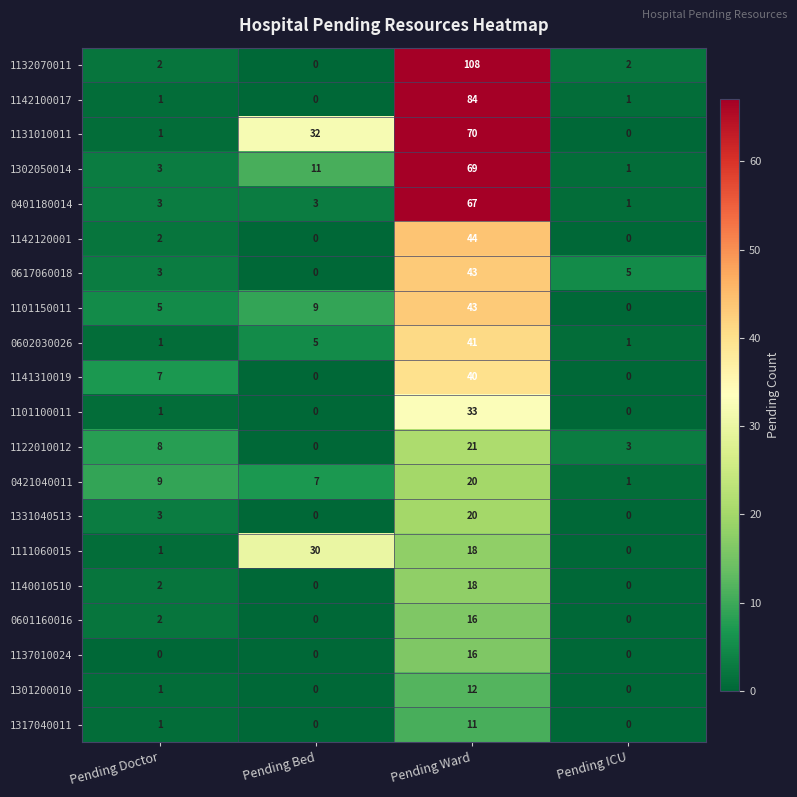

What is the difference between the 1142120001 values at Pending Ward and Pending ICU?

44